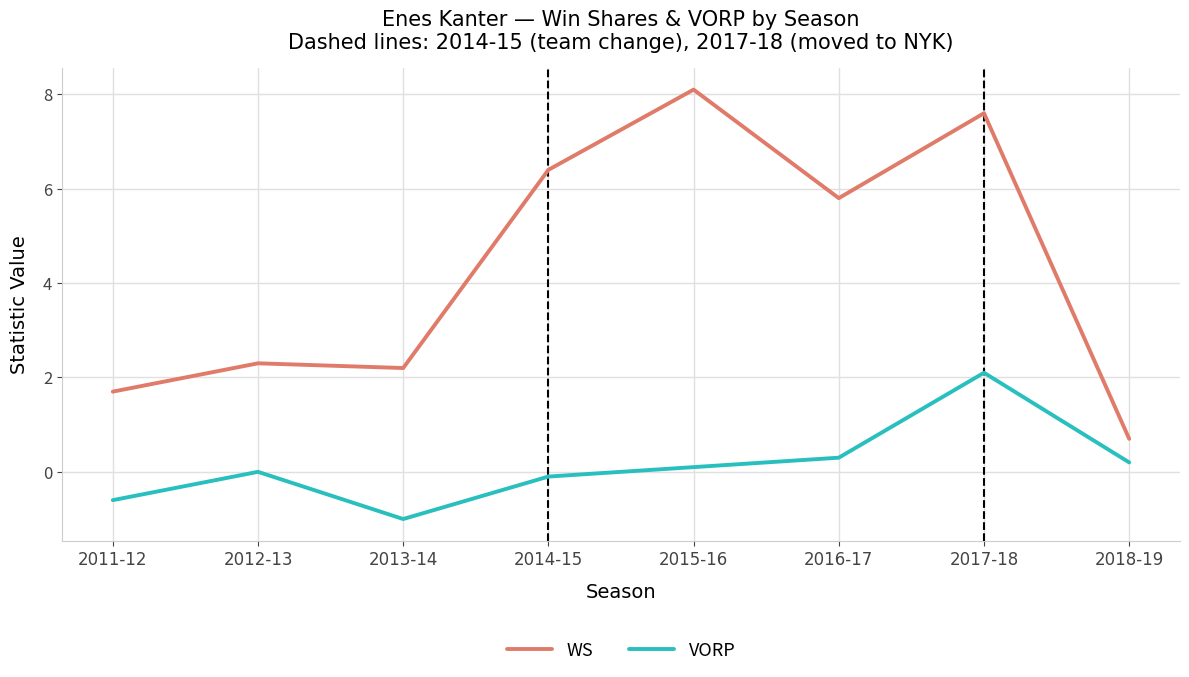

Reading right to left, transcribe all the data shown in this chart.

WS: 0.7	7.6	5.8	8.1	6.4	2.2	2.3	1.7
VORP: 0.2	2.1	0.3	0.1	-0.1	-1.0	0.0	-0.6